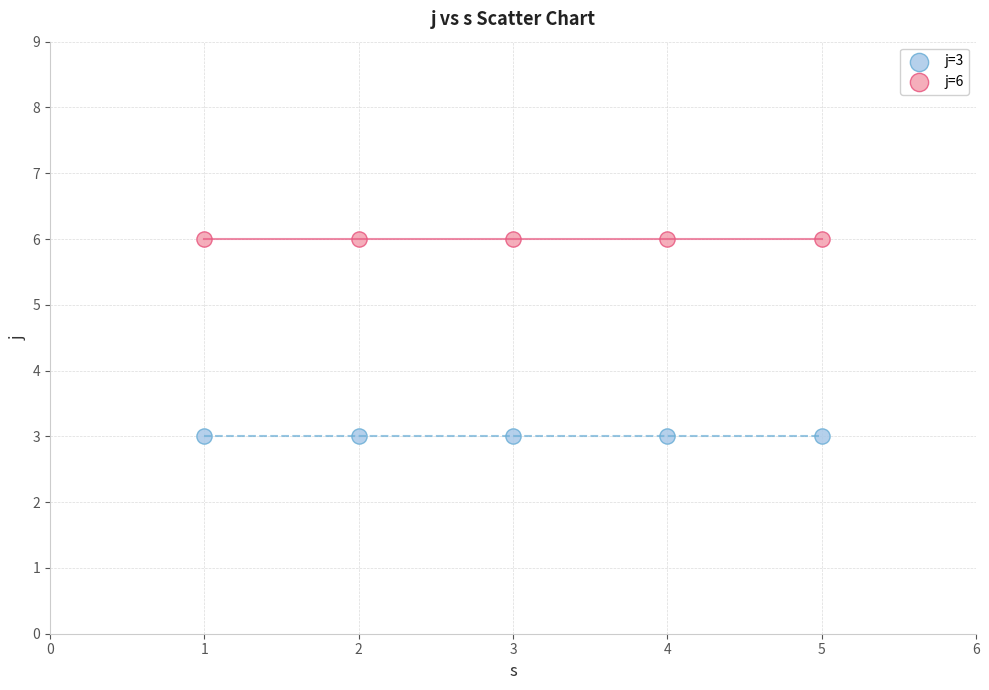

Which series reaches the minimum Y coordinate?

j=3